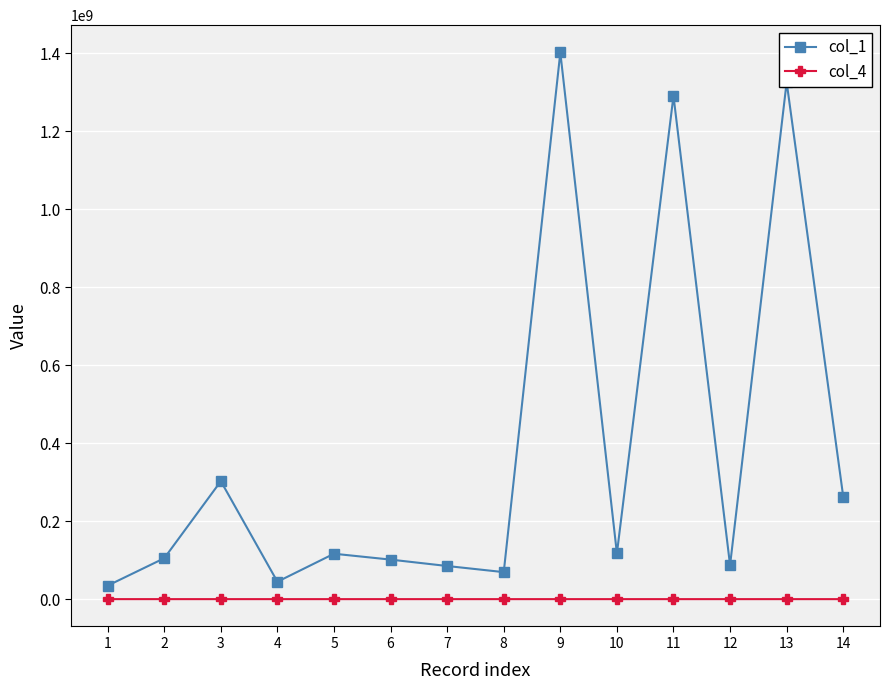

List the series in order of their peak value, highest first.

col_1, col_4